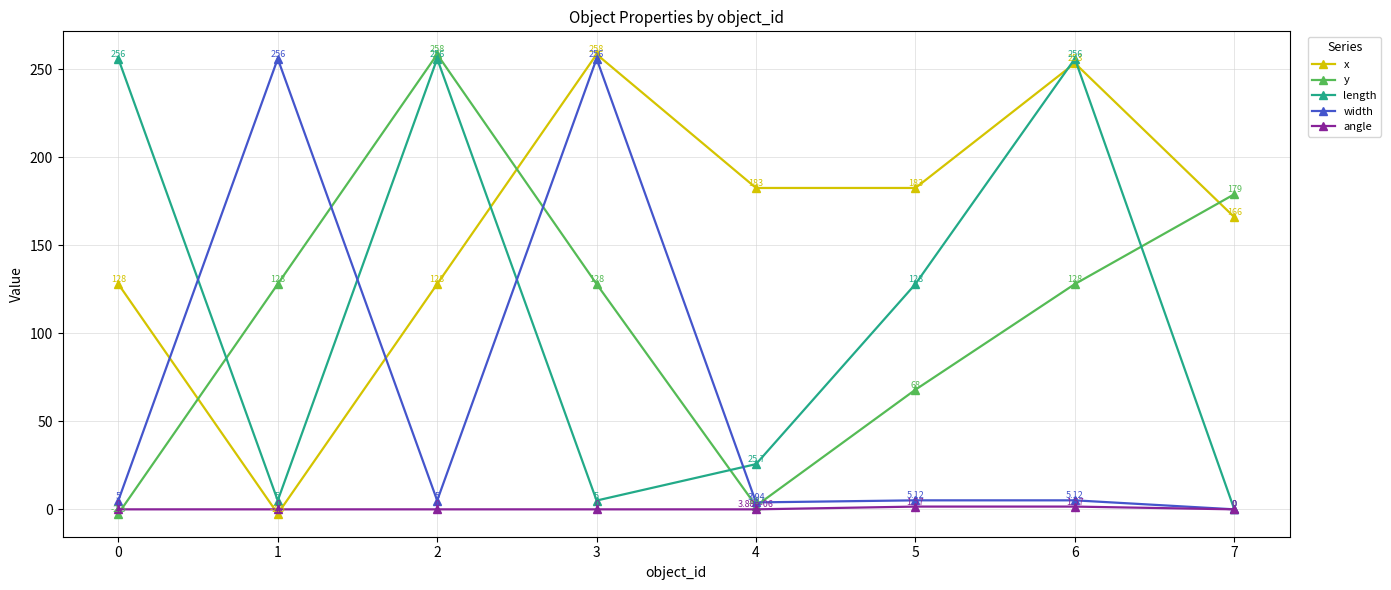

Which series has the largest total across all categories?

x